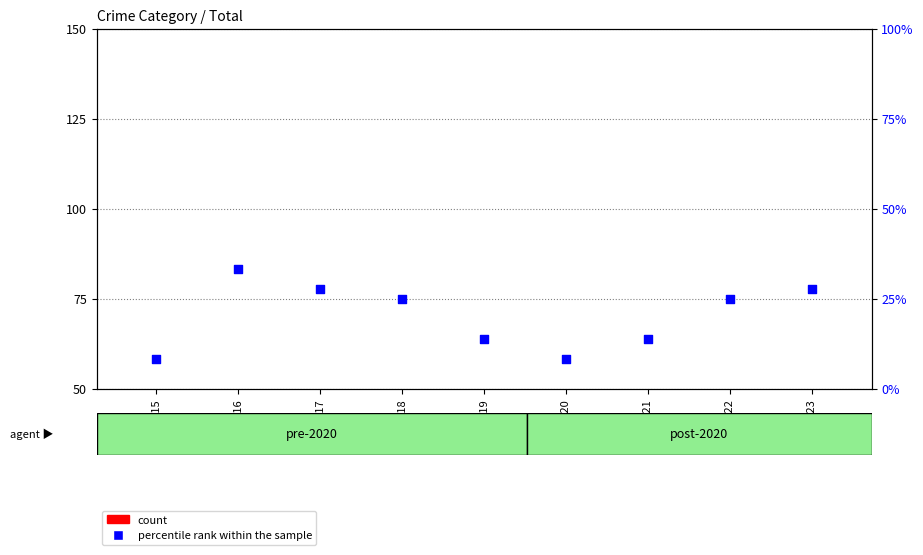

Is the value of percentile rank within the sample at 2022 greater than the value of count at 2017?

No